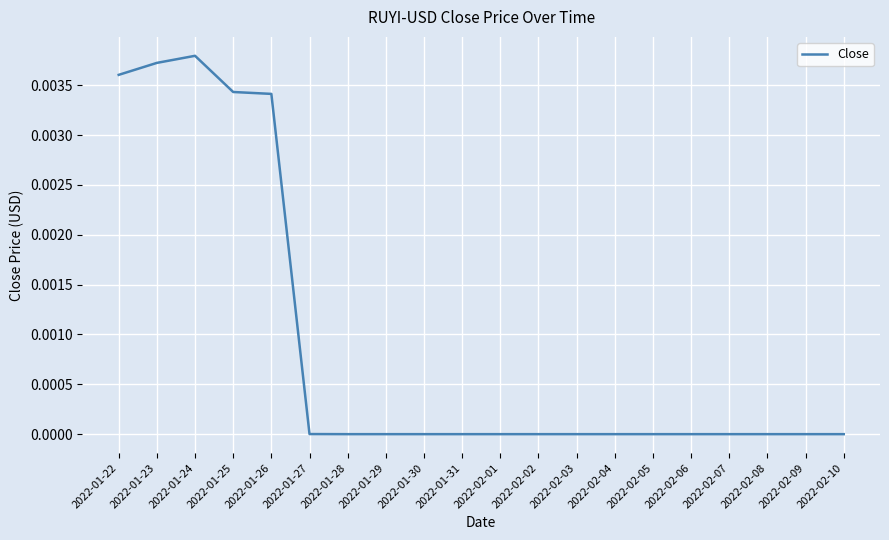

What position from the right is 2022-02-05?

6